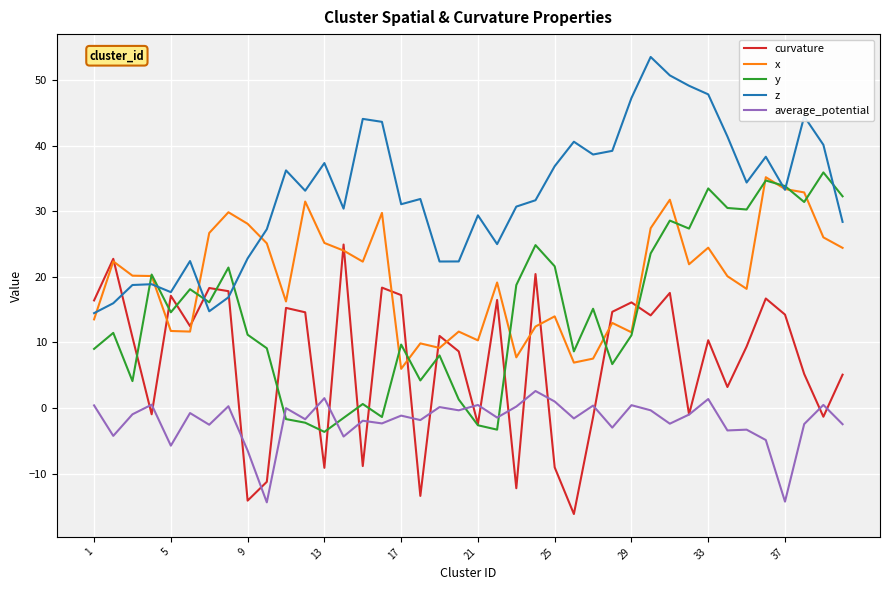

How many lines are shown in the chart?

5